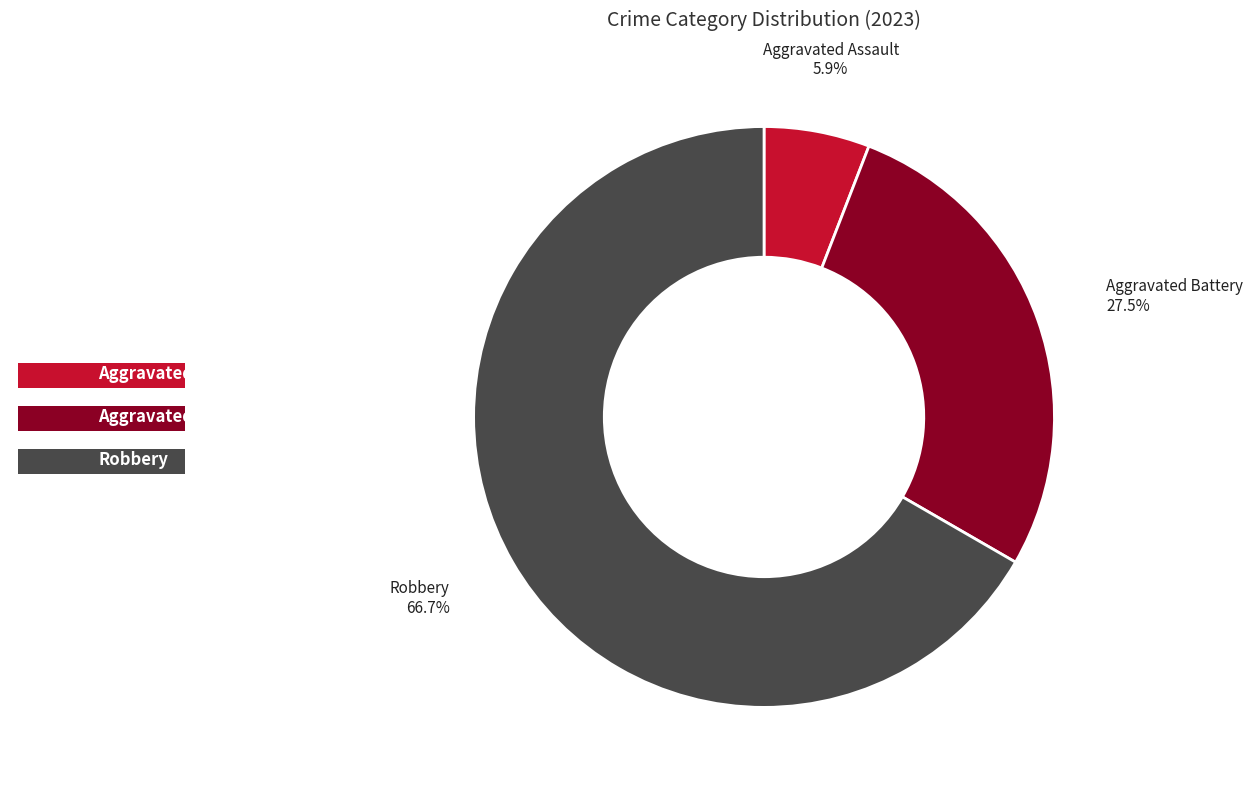

Is there any slice that represents more than half of the pie?

Yes